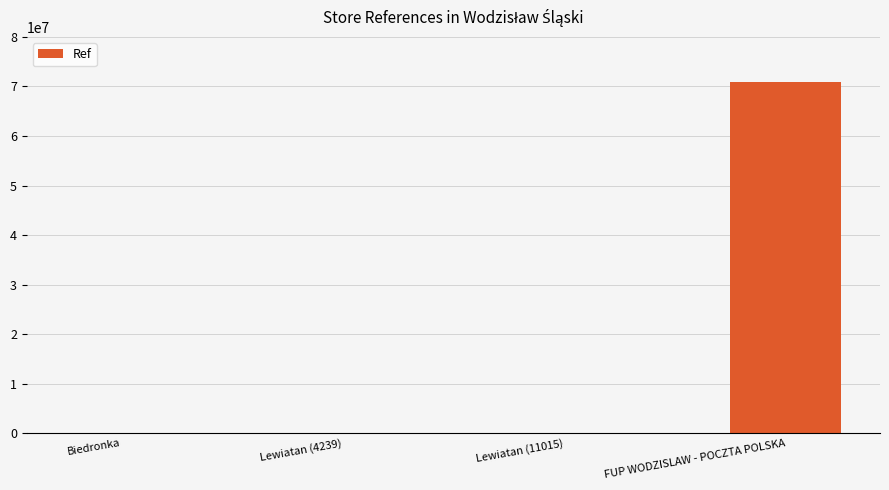

How many distinct data groups are displayed?

1